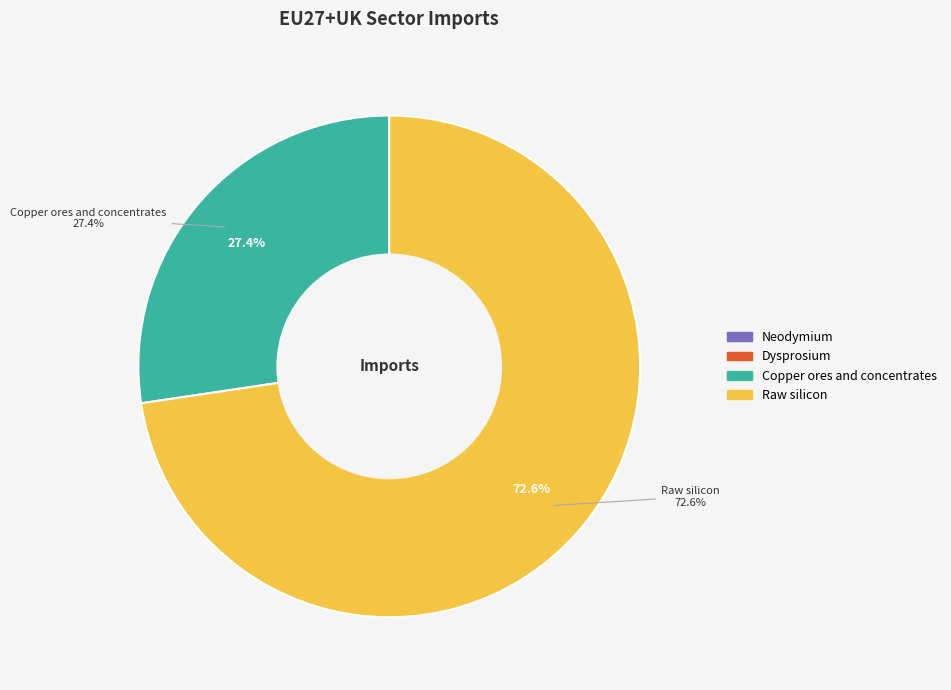

How much of the chart is everything except Copper ores and concentrates?

72.6%